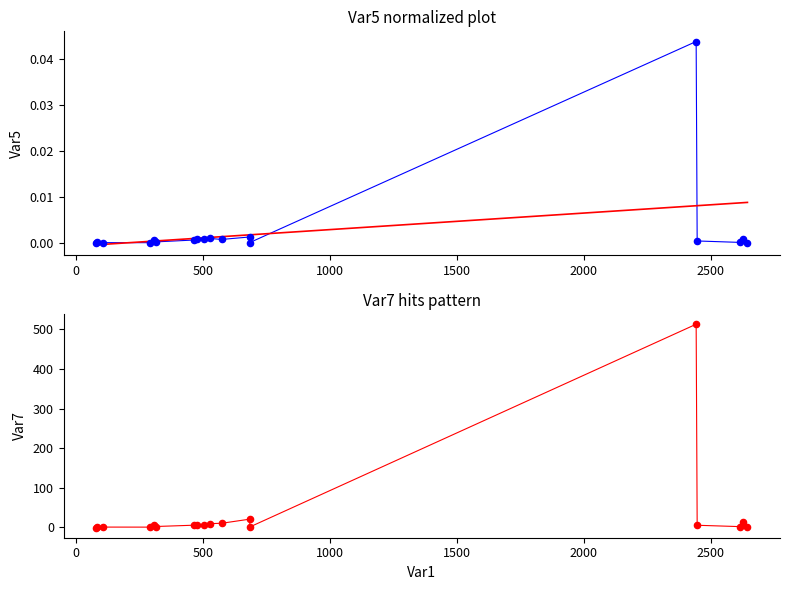

Which series reaches the maximum Y coordinate?

Var7